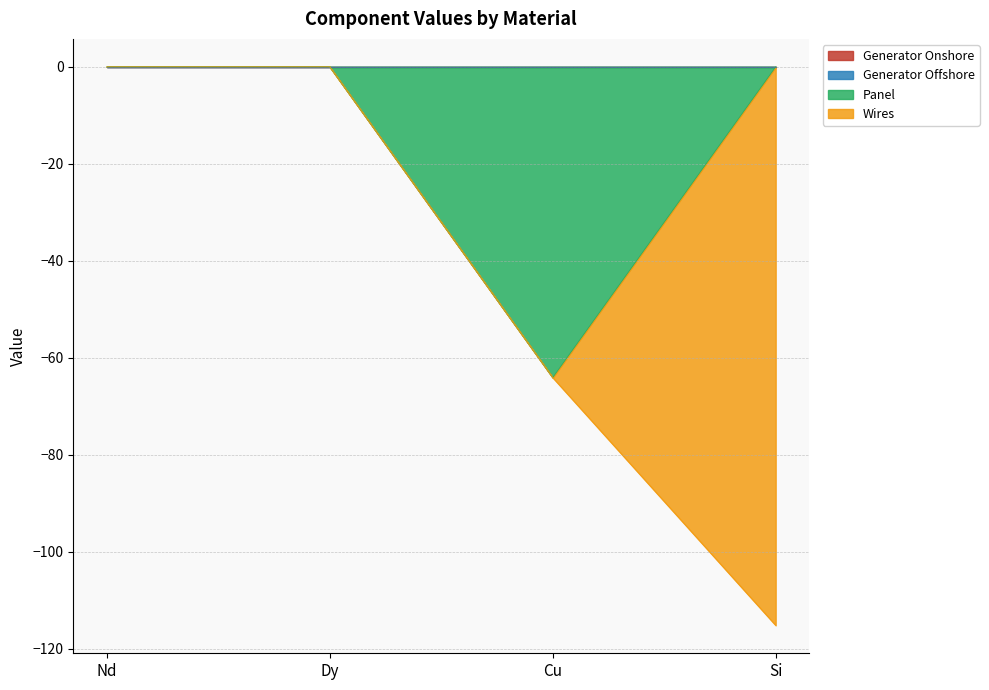

Which series has the largest range (max minus min)?

Wires